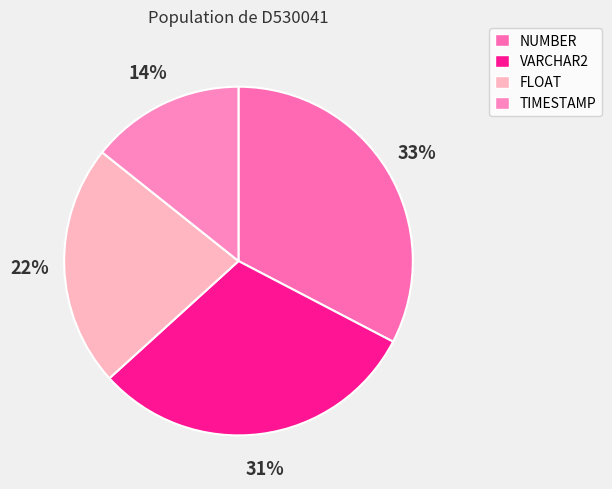

True or false: VARCHAR2 accounts for 16% of the total.

False